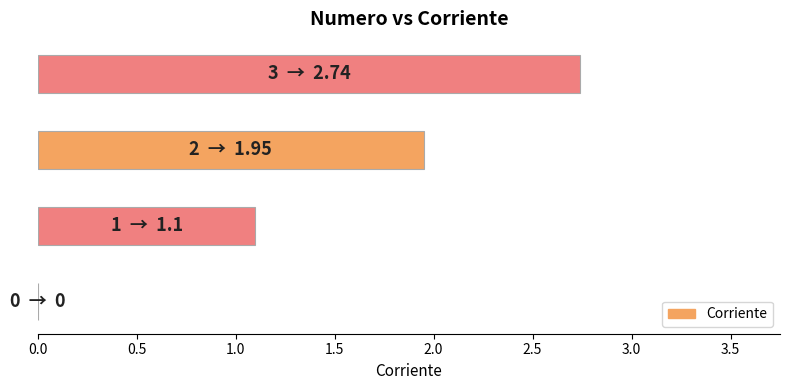

Count the number of data series in this chart.

1